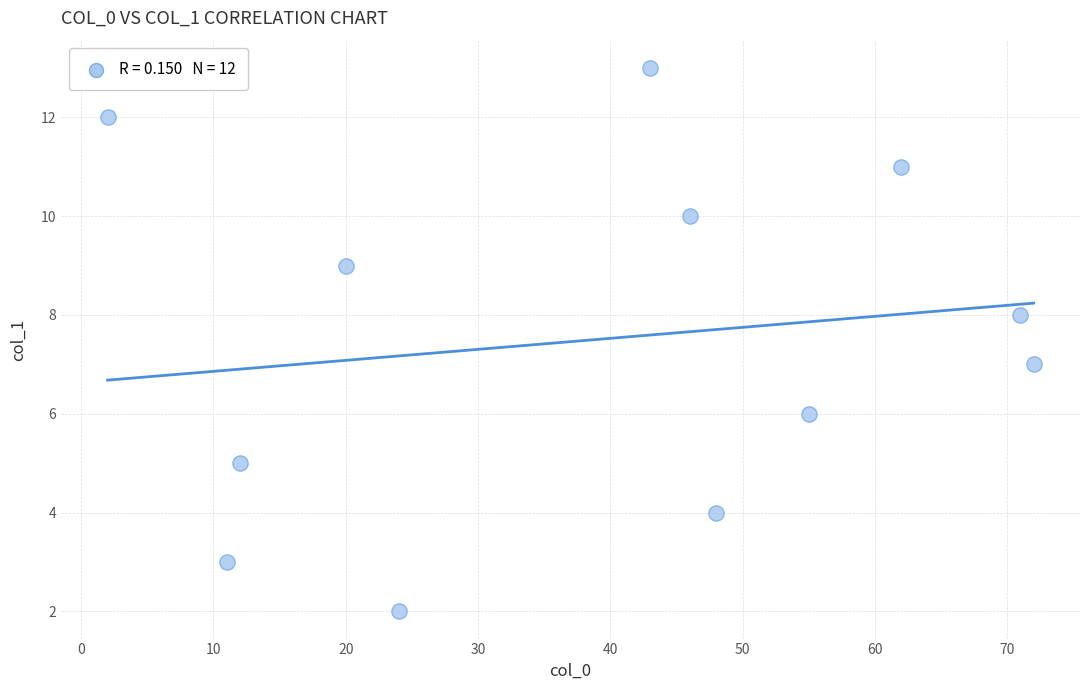

What is the range of Y values (max minus min)?

11